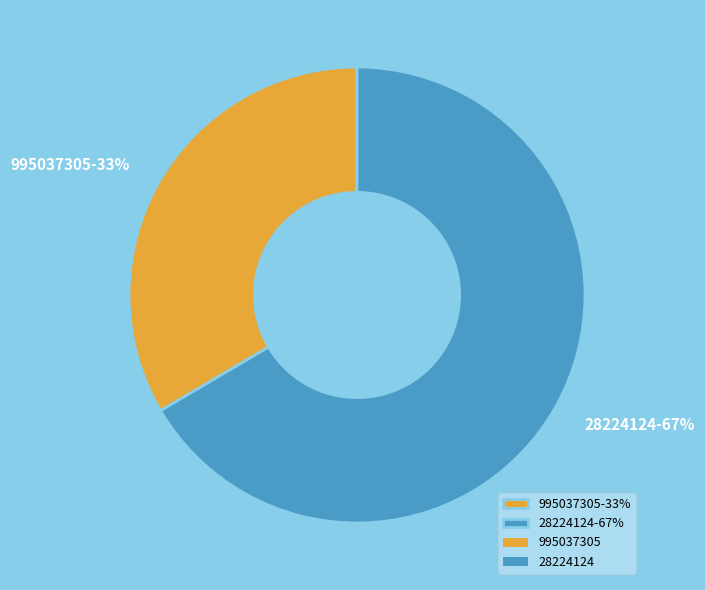

To the nearest percent, what is the combined percentage of 995037305-33% and 28224124-67%?

100%